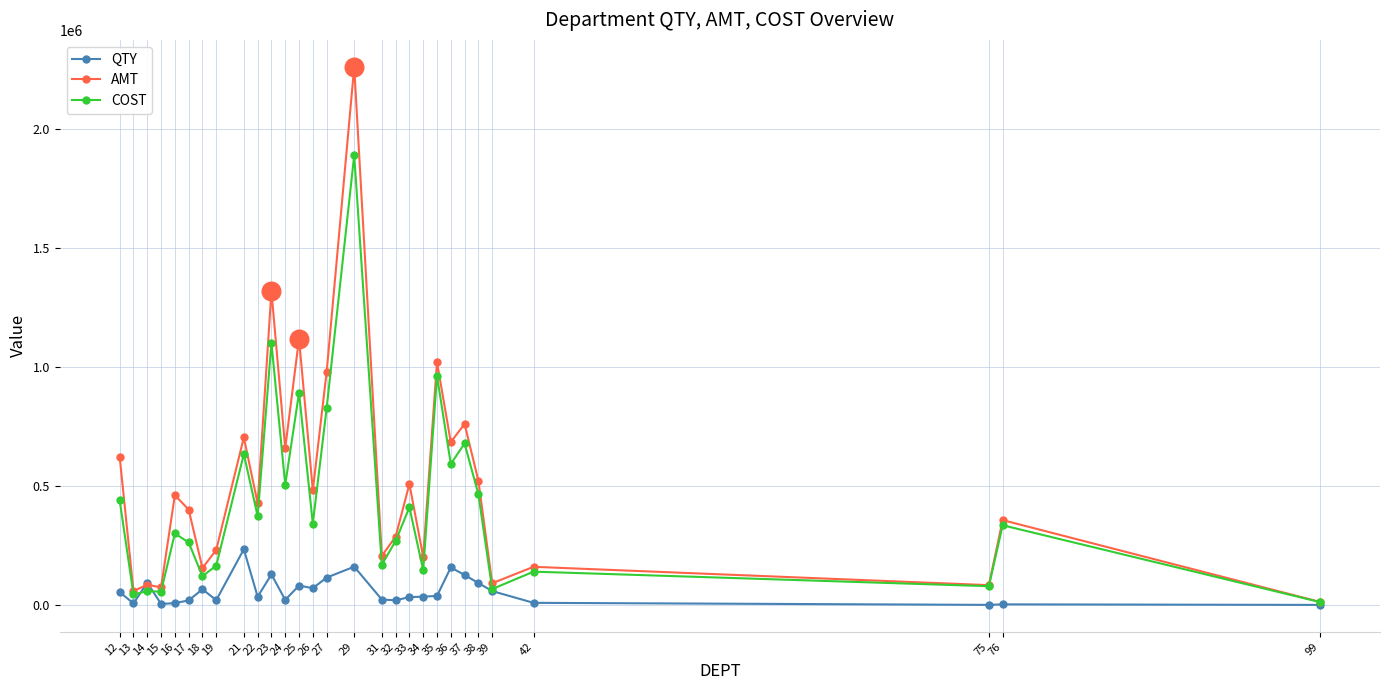

Which series has the widest spread of values?

AMT